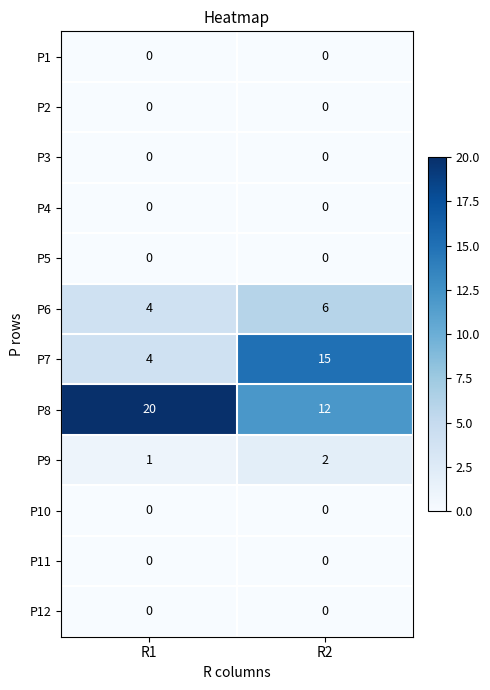

Which series has the largest range (max minus min)?

P7